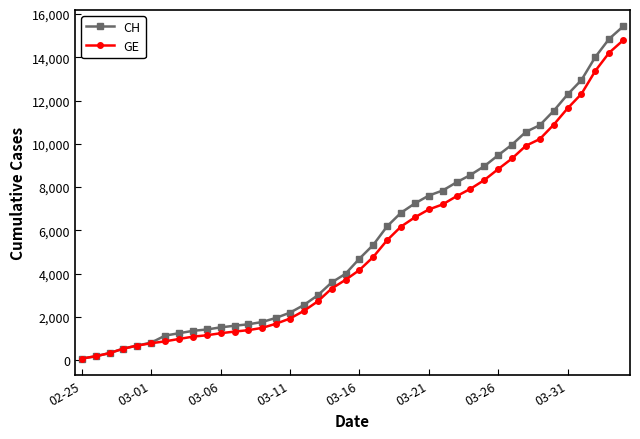

Which series has the largest range (max minus min)?

CH